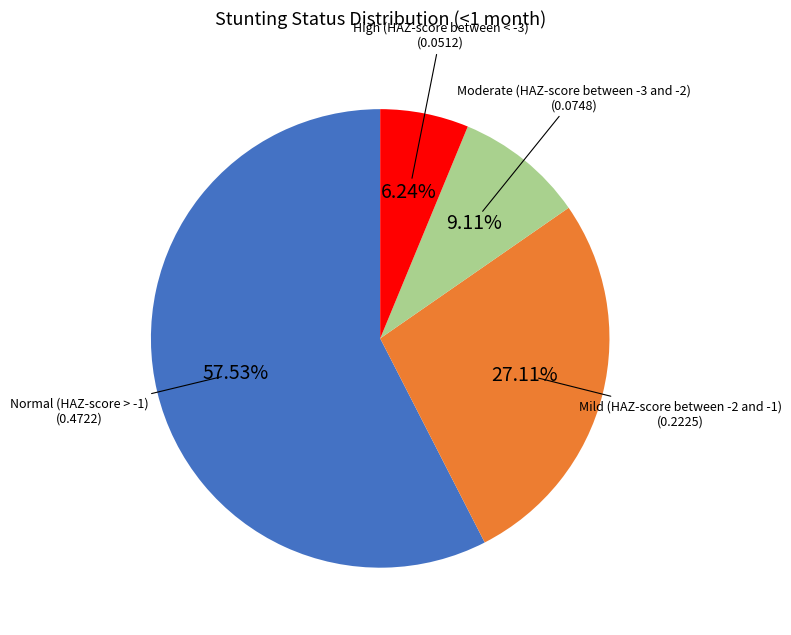

Is there a majority slice in this chart?

Yes